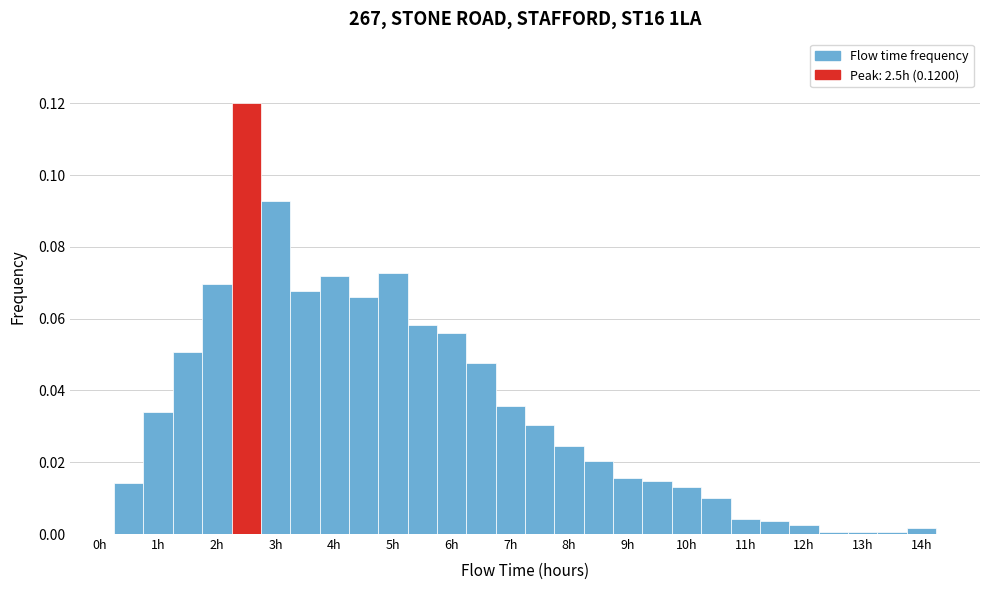

Over which range of the x-axis is the bar tallest?

2.25 to 2.75